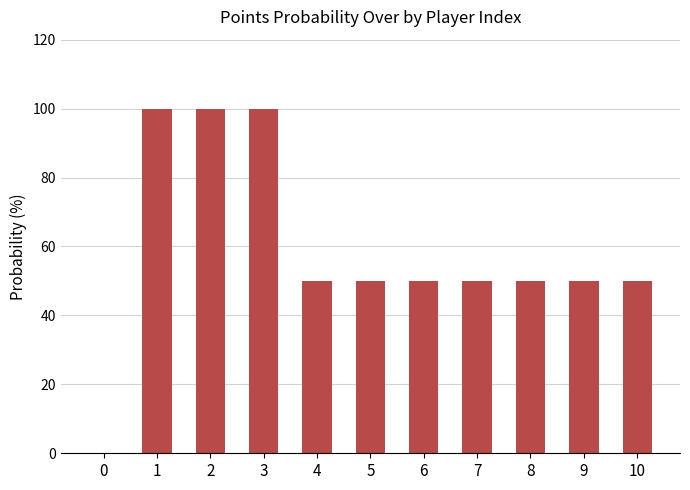

Are the bars grouped side by side (vs. stacked)?

No